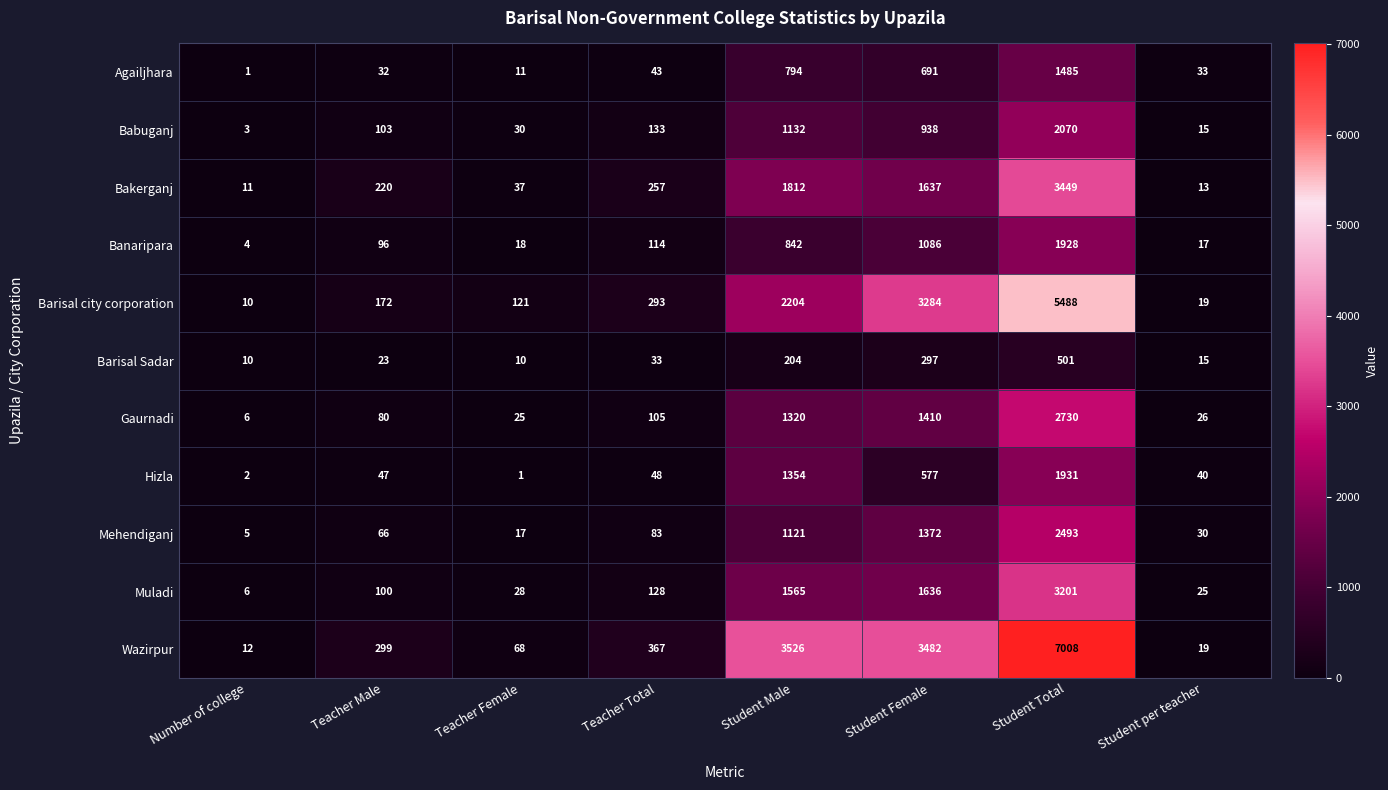

At Student Total, list the series in order from smallest to largest.

Barisal Sadar, Agailjhara, Banaripara, Hizla, Babuganj, Mehendiganj, Gaurnadi, Muladi, Bakerganj, Barisal city corporation, Wazirpur